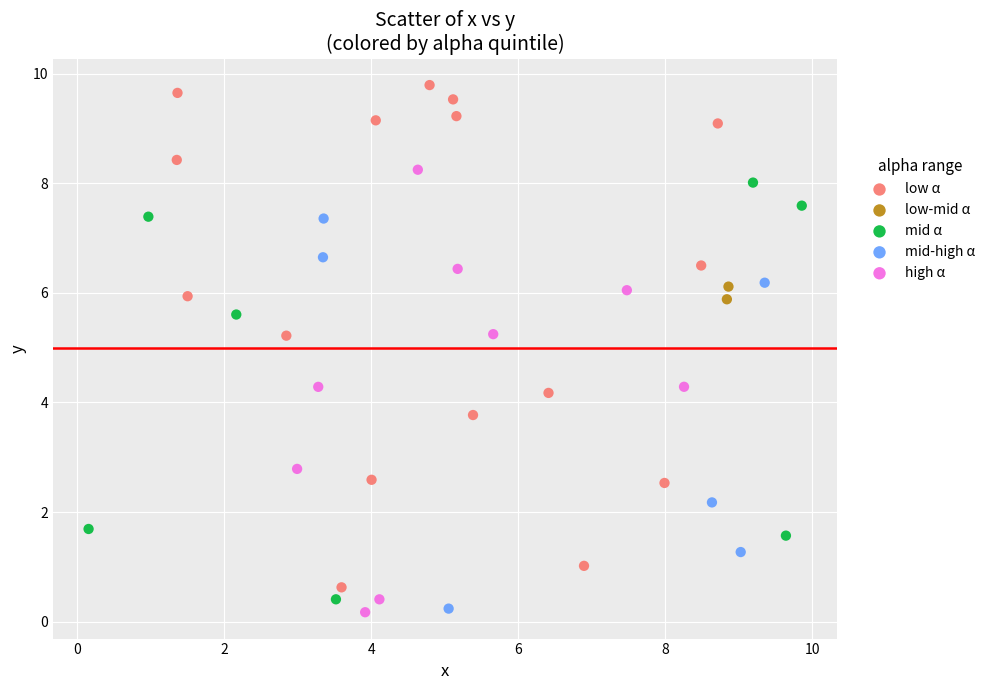

What are all the series names shown in the legend?

low α, low-mid α, mid α, mid-high α, high α